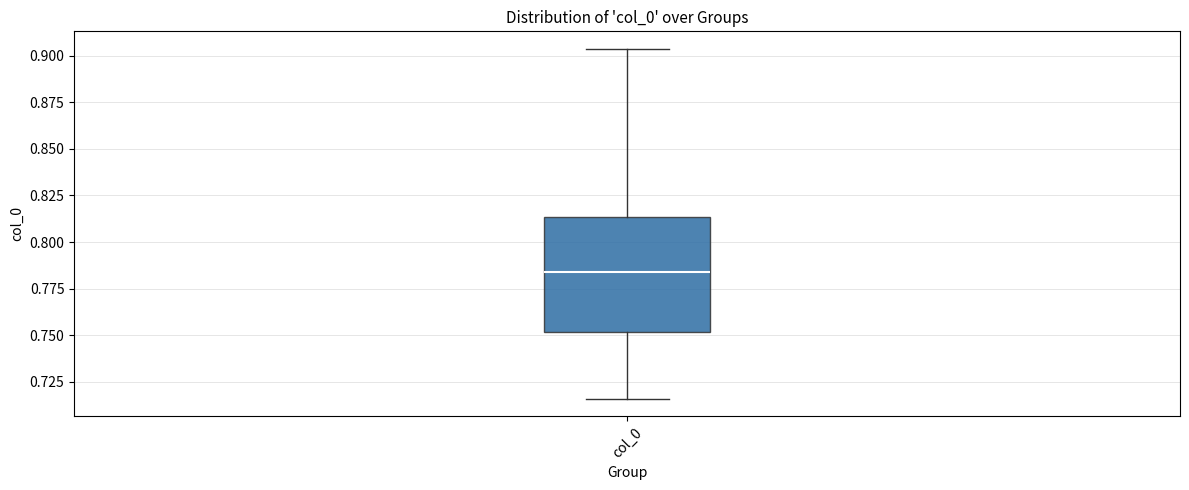

Where is the upper edge of the box for col_0 on the y-axis? The values are not printed on the chart, so give them approximately, as read against the axis.

0.815